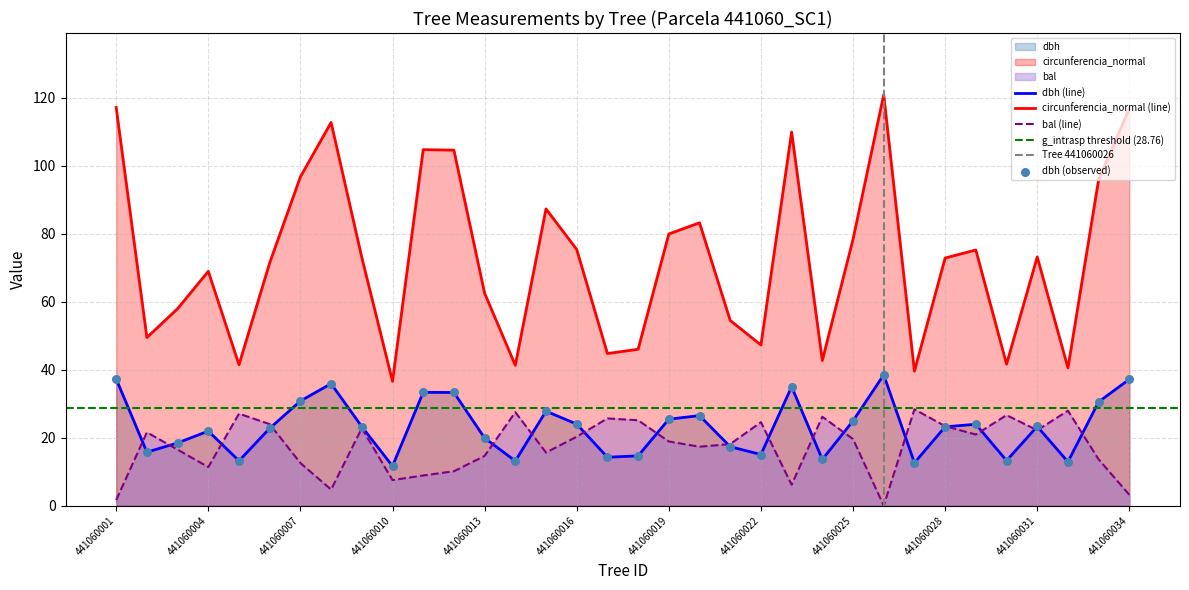

Which series has the largest total across all categories?

circunferencia_normal